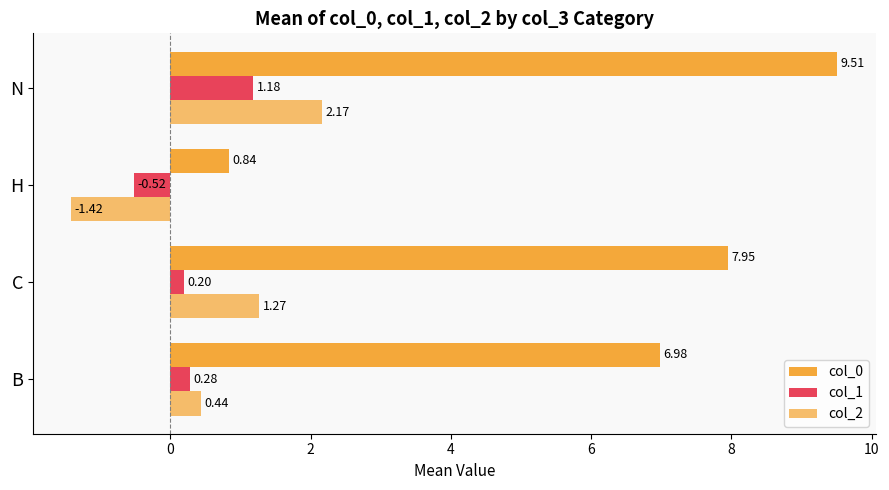

Count the col_1 values in the range 0 to 1.

2